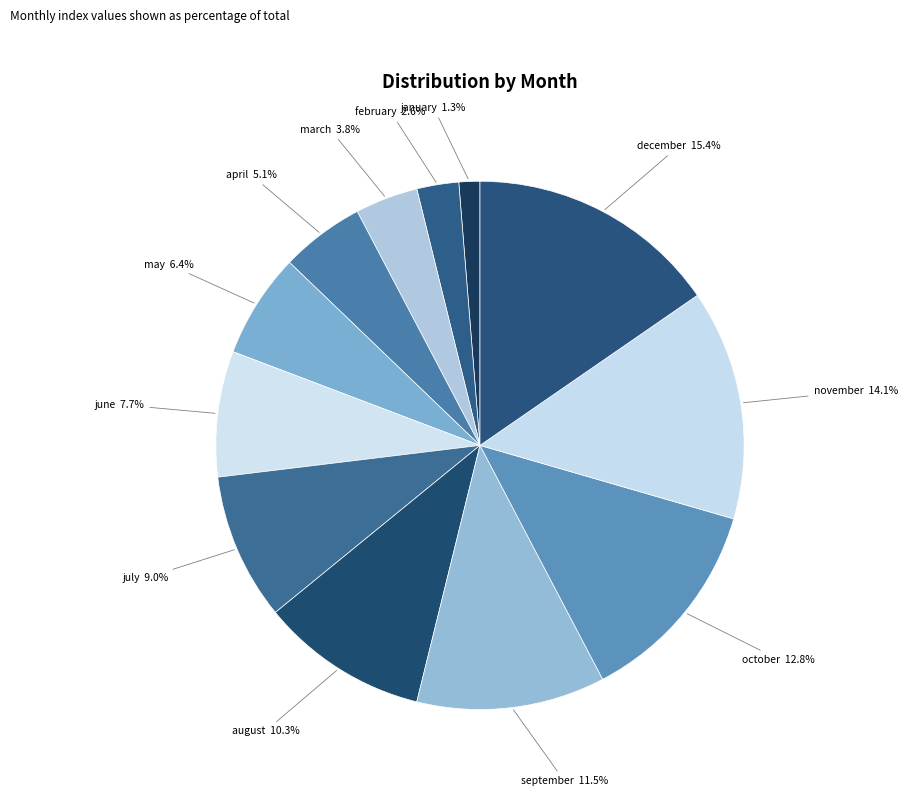

Does any single category account for the majority?

No